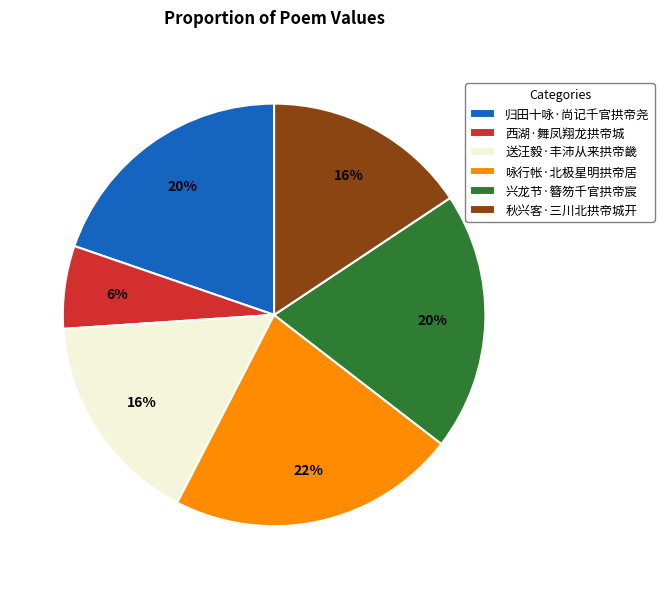

Does 咏行帐·北极星明拱帝居 account for over 50% of the chart?

No